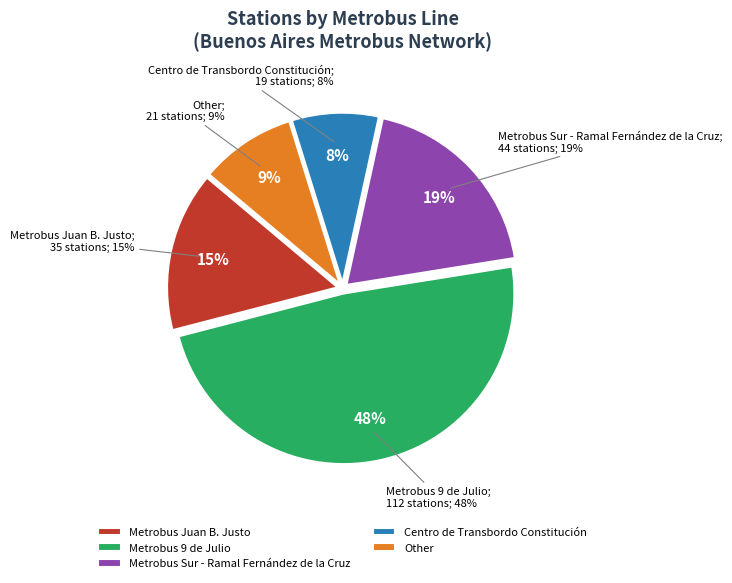

Rank the categories by value from lowest to highest.

Centro de Transbordo Constitución, Other, Metrobus Juan B. Justo, Metrobus Sur - Ramal Fernández de la Cruz, Metrobus 9 de Julio